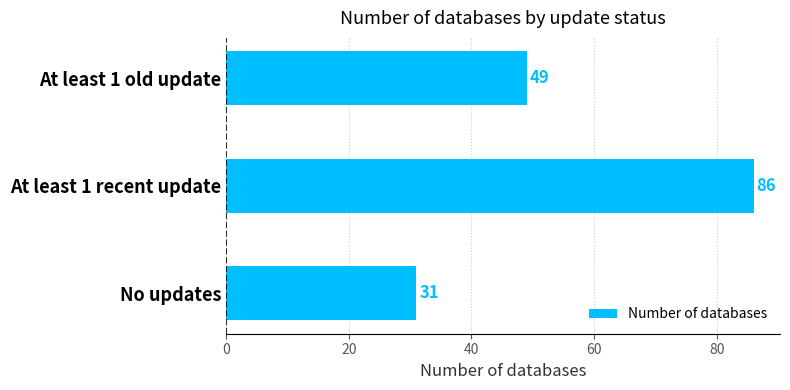

List the labels in order of value, smallest first.

No updates, At least 1 old update, At least 1 recent update